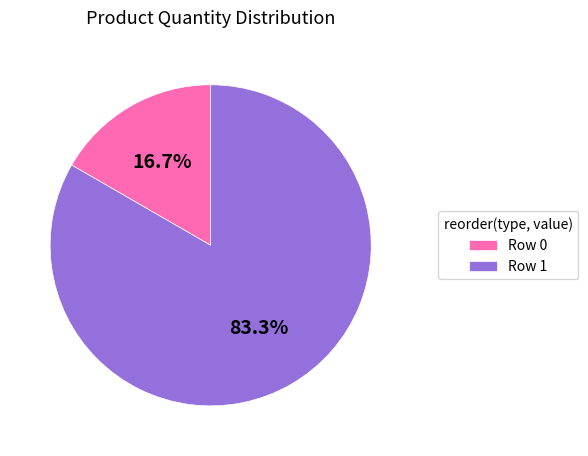

Which category has the biggest portion of the pie?

Row 1